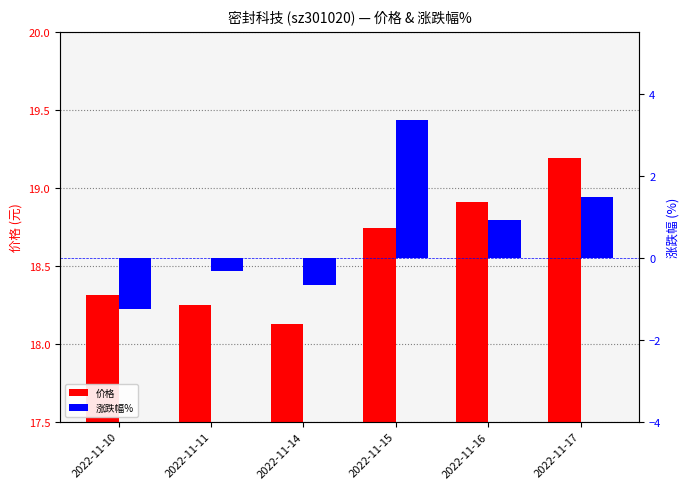

List the series in order of their peak value, highest first.

价格, 涨跌幅%